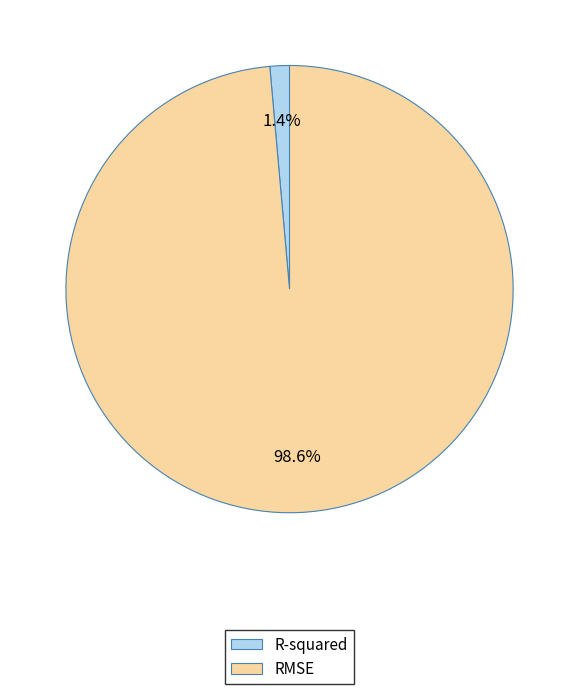

Combined, do R-squared and RMSE account for over 50%?

Yes